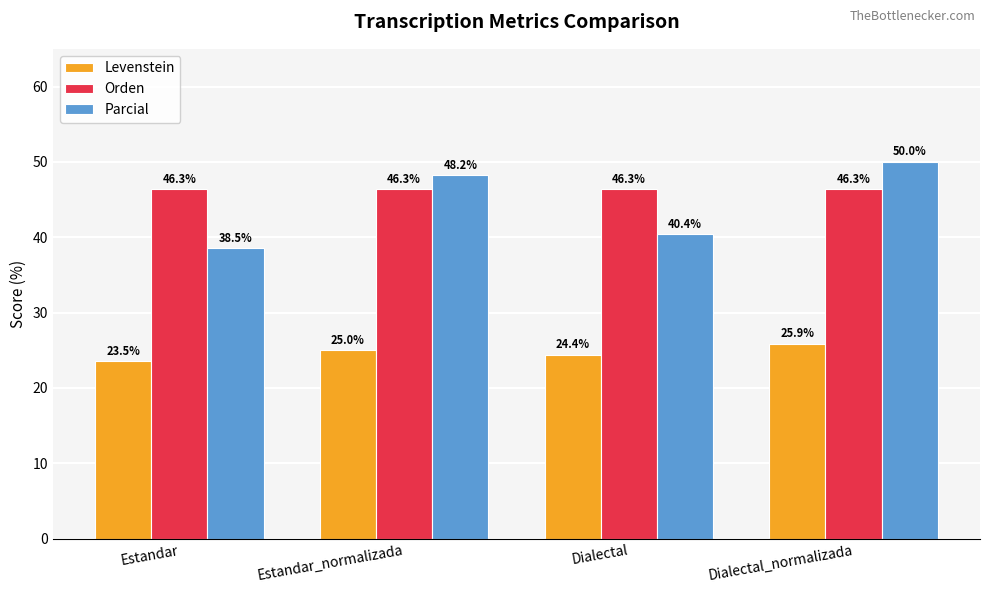

Is it true that Parcial equals 57.5 at Estandar?

False